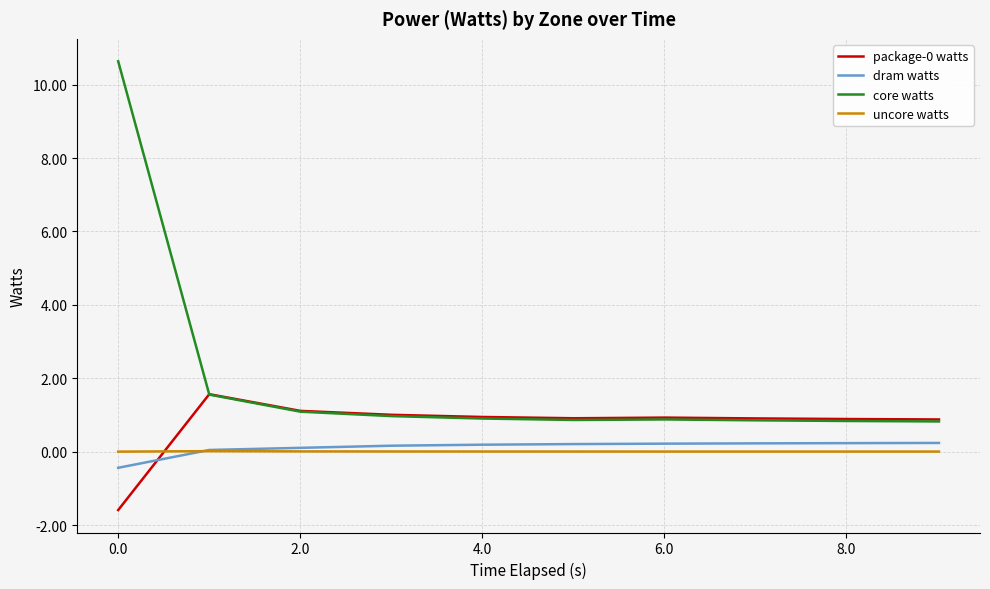

What is the smallest value displayed?

-1.6